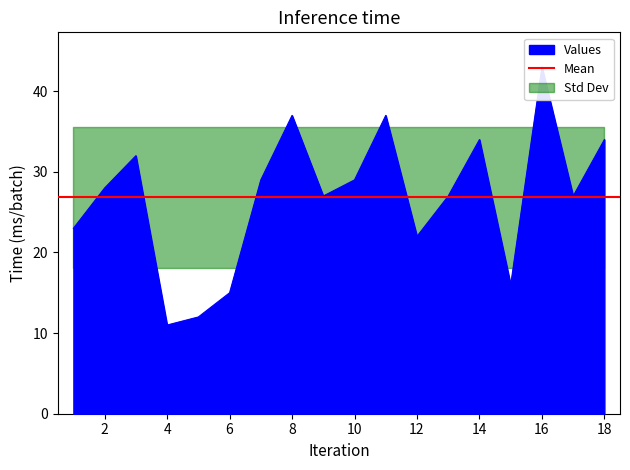

What is the change in value from 4 to 17?

+16